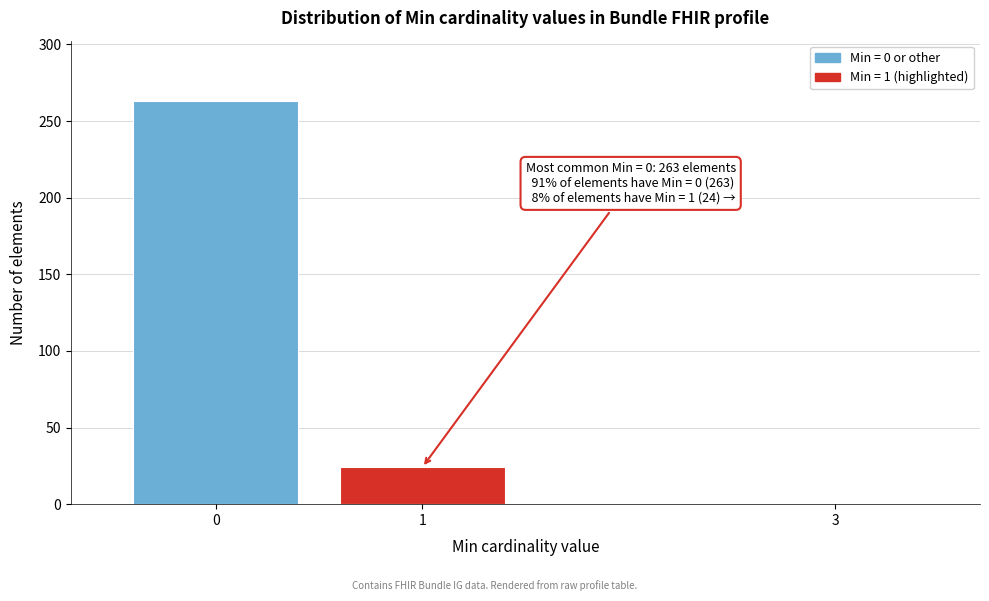

Reading right to left, what are all the values shown in this chart?

3=1	1=24	0=263